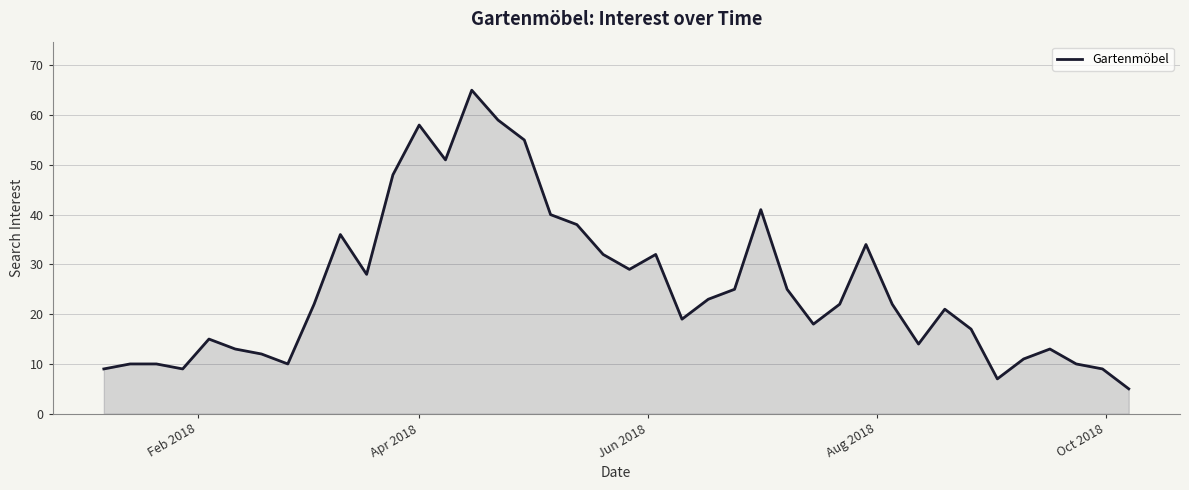

What is the difference between the maximum and minimum values?

60